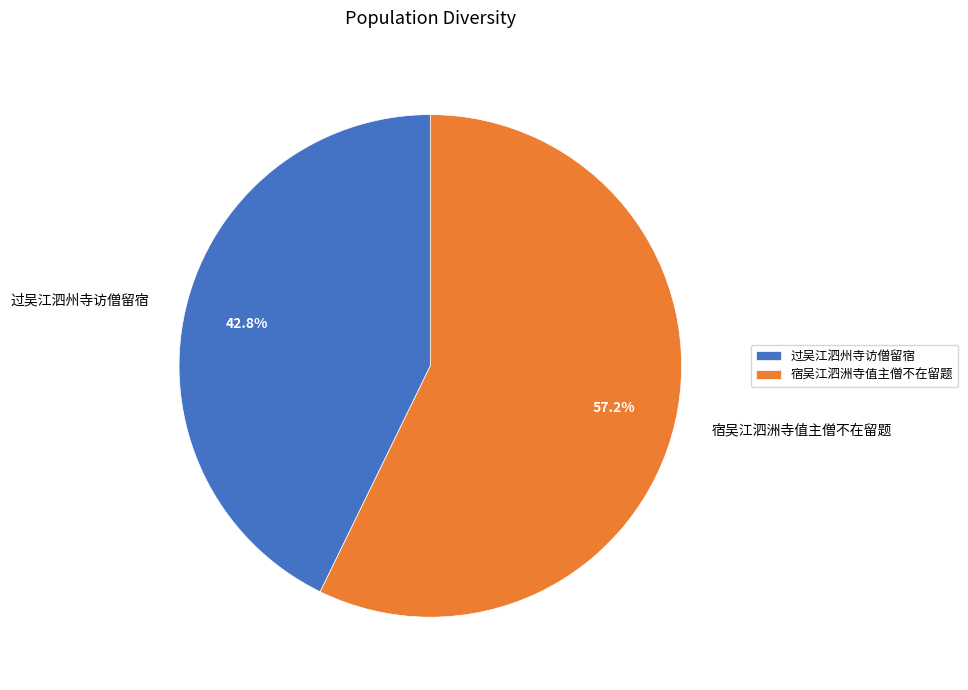

To the nearest percent, what is the combined percentage of 宿吴江泗洲寺值主僧不在留题 and 过吴江泗州寺访僧留宿?

100%